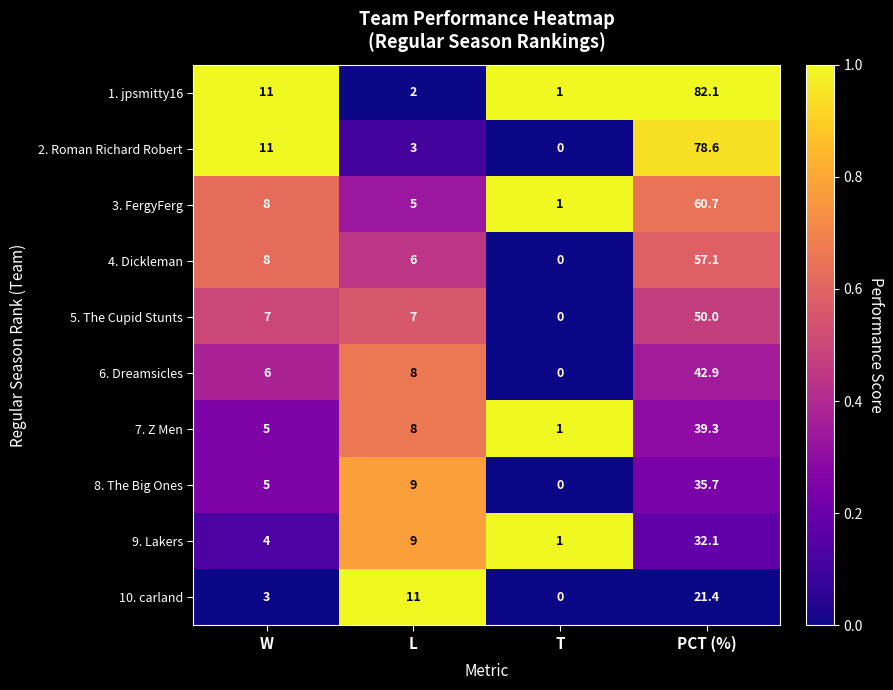

Which category has the lowest value across all series?

T